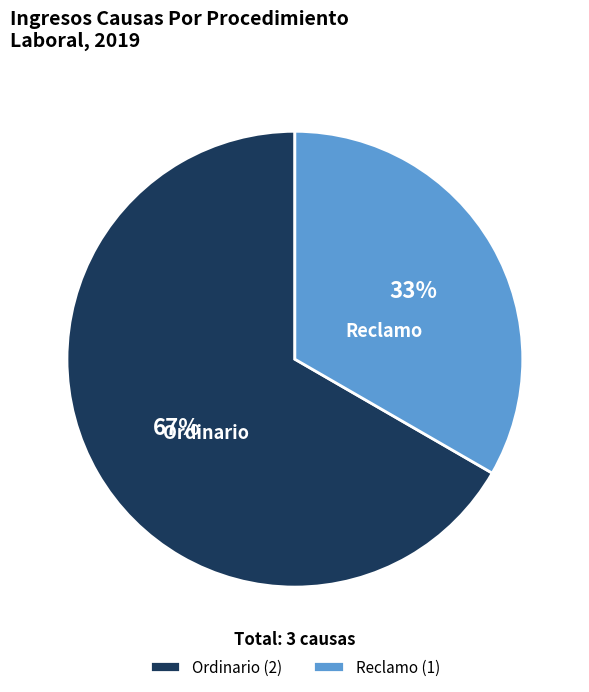

The Ordinario slice represents 59% of the pie. True or false?

False